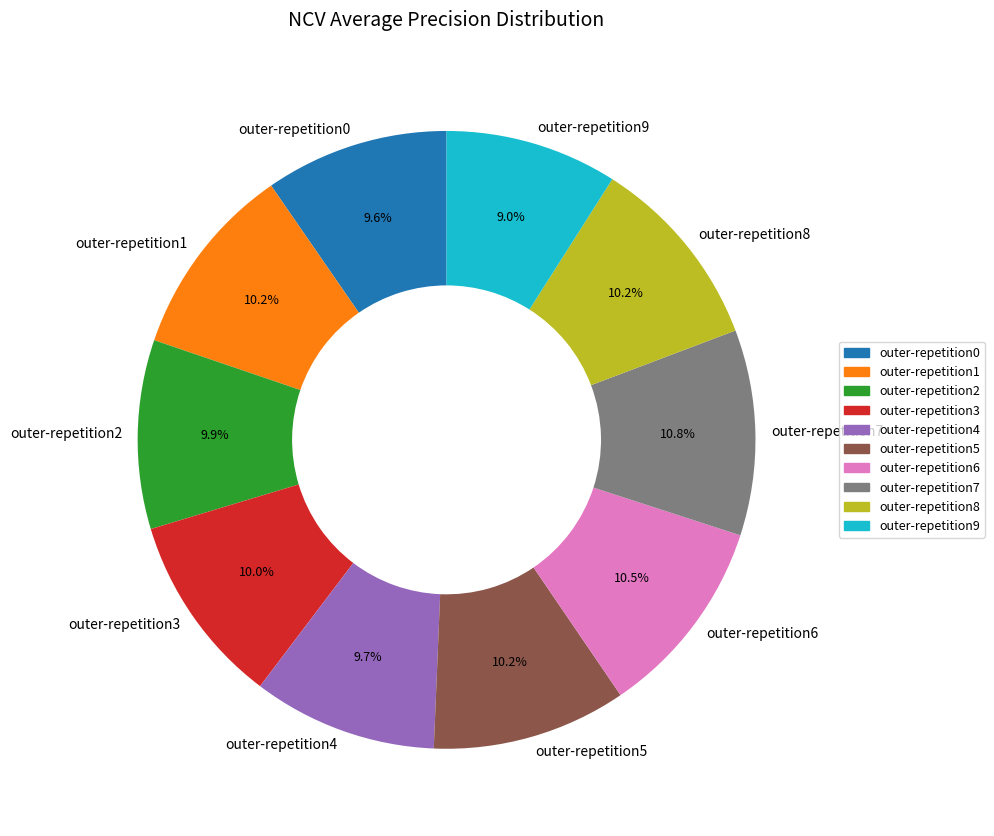

What is the smallest slice in the pie chart?

outer-repetition9